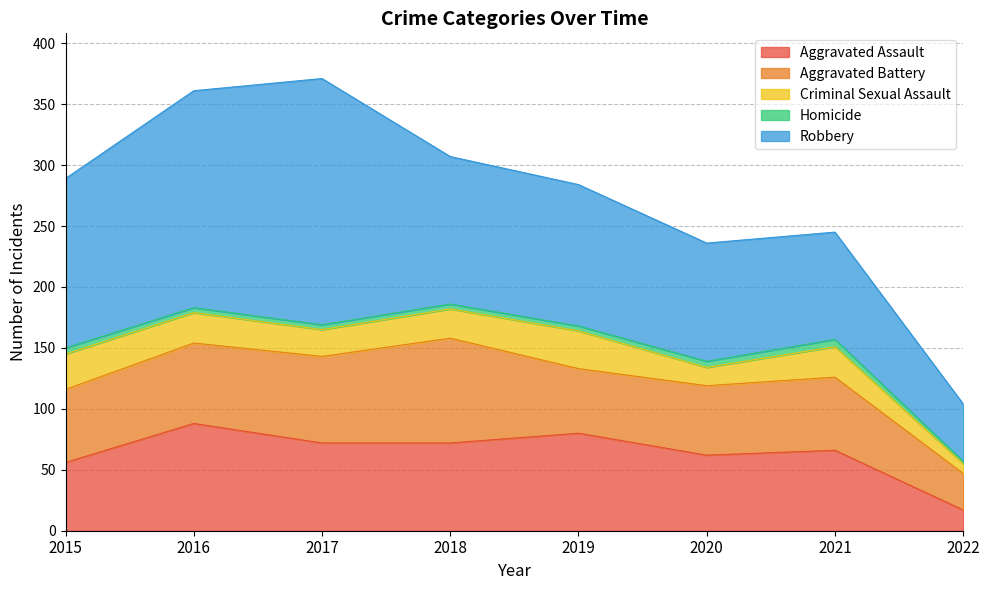

How many lines are shown in the chart?

5